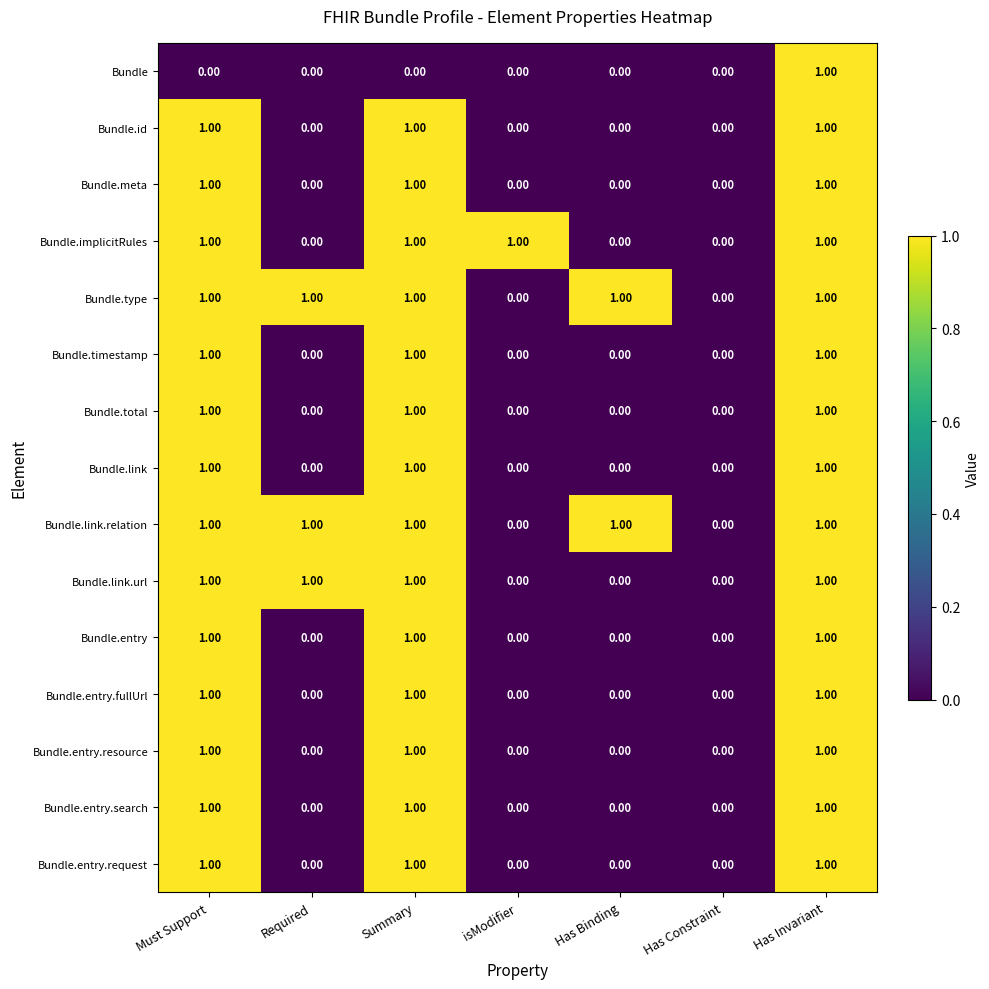

At which category is the sum across all series the highest?

Has Invariant